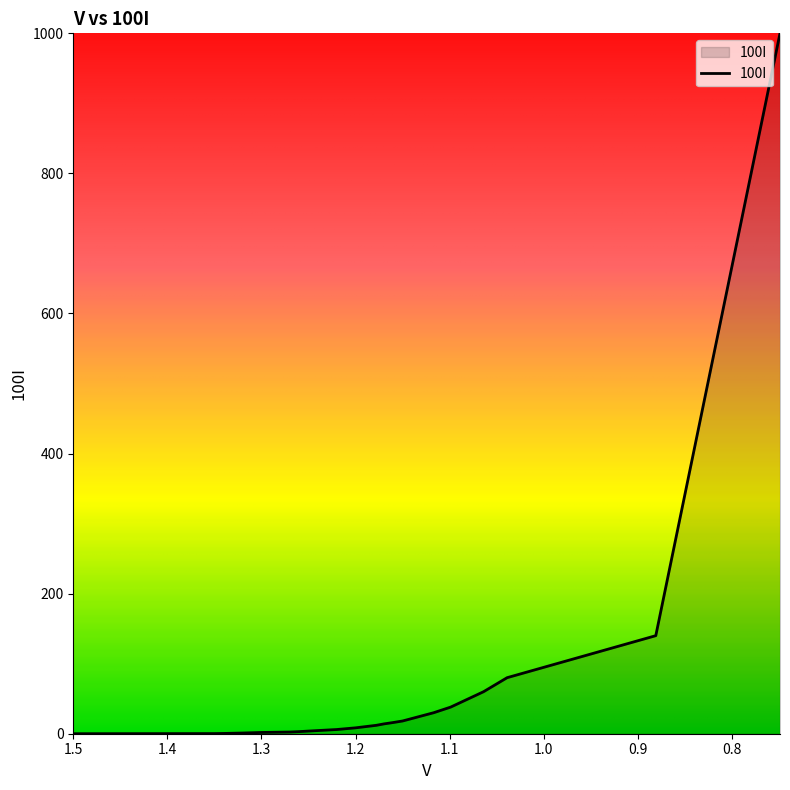

Reading right to left, extract all data points from this chart.

1000.0	140.0	80.0	60.0	38.0	34.0	30.0	18.2	16.0	14.0	12.0	8.4	7.2	6.0	3.8	3.0	2.4	1.8	1.0	0.4	0.2	0.0